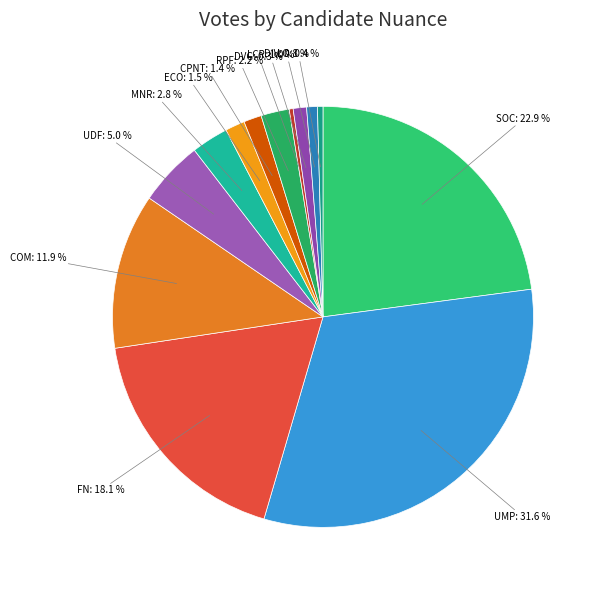

How many segments does this pie chart have?

13